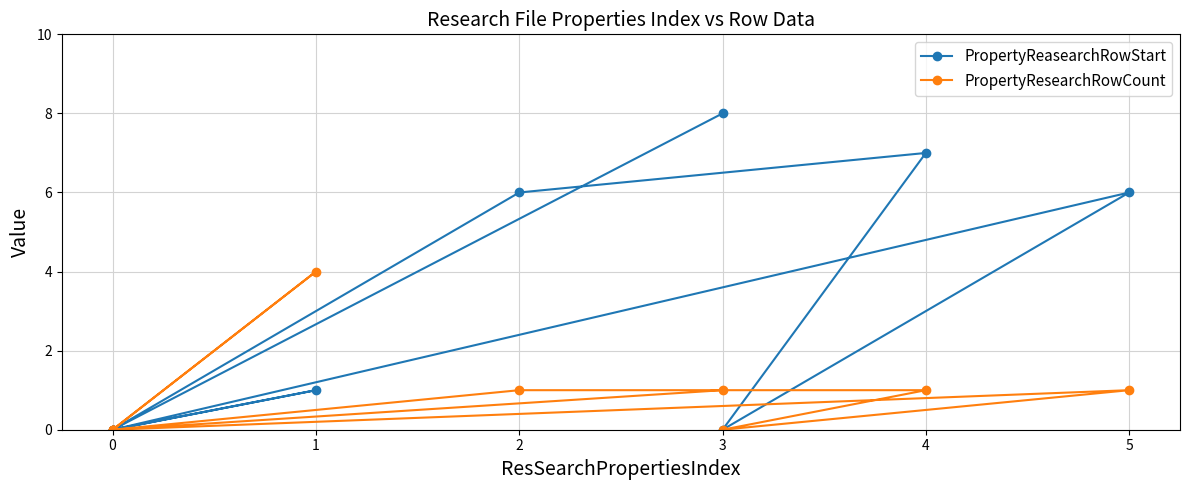

How many values in the PropertyReasearchRowStart series are below 1?

5